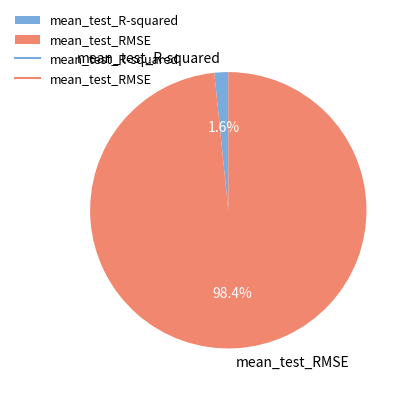

Does mean_test_R-squared represent more than half of the total?

No